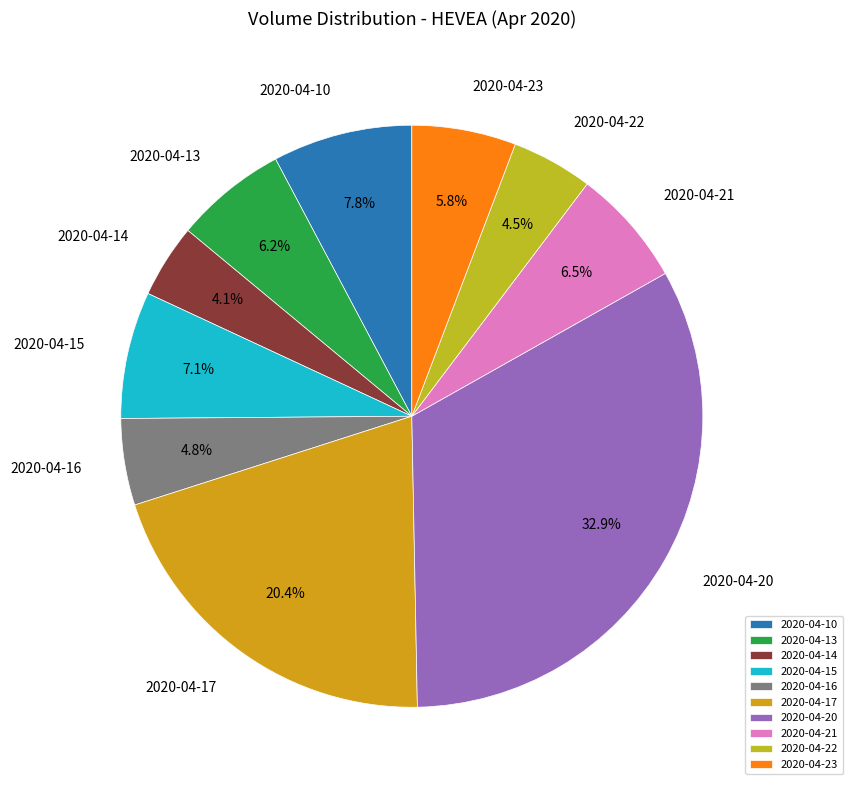

Count the number of slices in the pie.

10